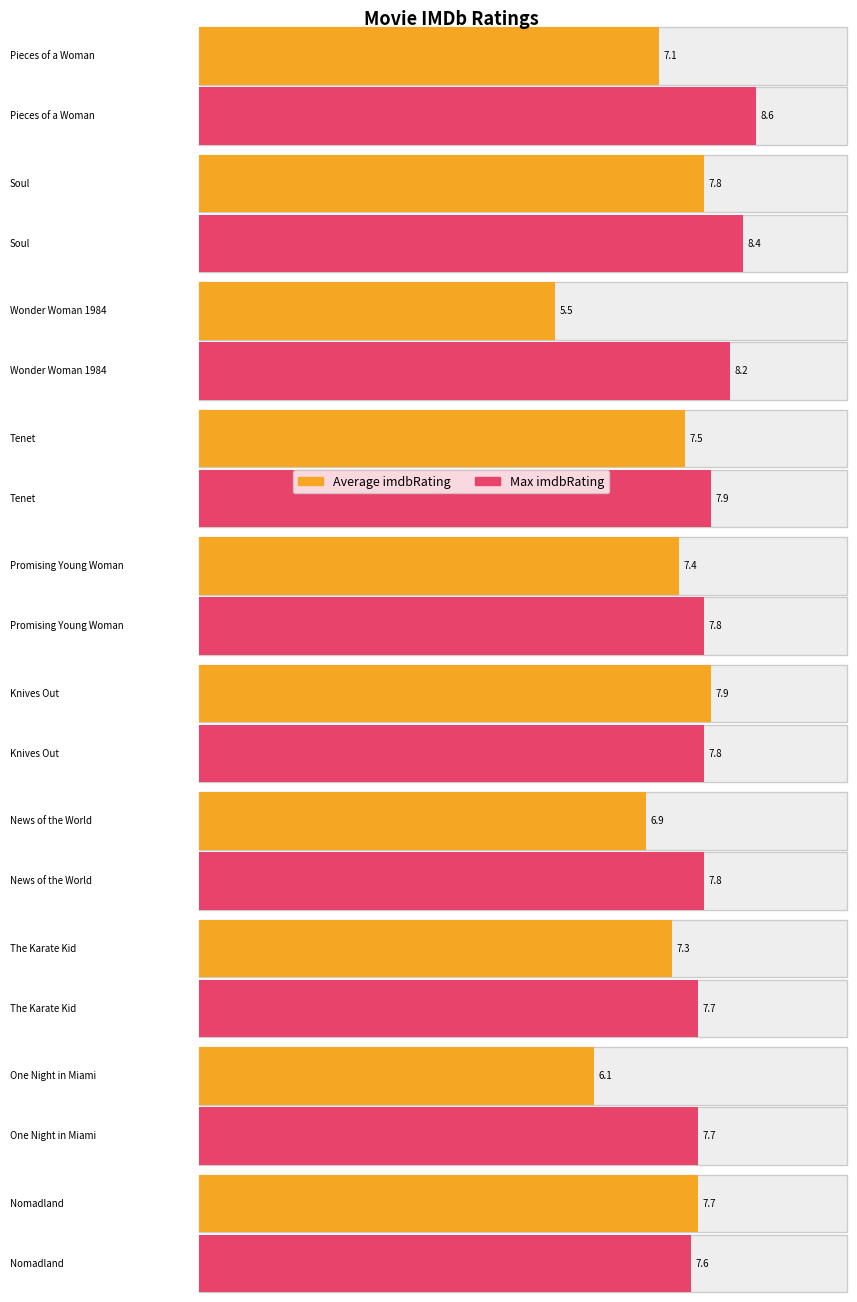

Reading right to left, list all the values displayed in this chart.

Average imdbRating: Nomadland=7.7	One Night in Miami=6.1	The Karate Kid=7.3	News of the World=6.9	Knives Out=7.9	Promising Young Woman=7.4	Tenet=7.5	Wonder Woman 1984=5.5	Soul=7.8	Pieces of a Woman=7.1
Max imdbRating: Nomadland=7.6	One Night in Miami=7.7	The Karate Kid=7.7	News of the World=7.8	Knives Out=7.8	Promising Young Woman=7.8	Tenet=7.9	Wonder Woman 1984=8.2	Soul=8.4	Pieces of a Woman=8.6